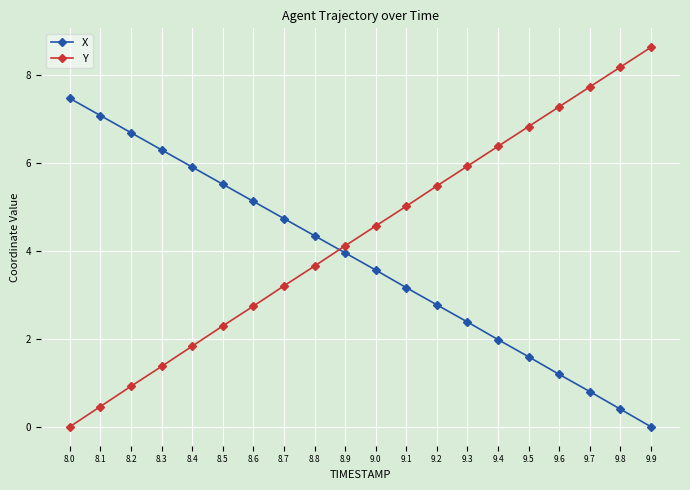

The X series shows 4.3 at 8.8. True or false?

True